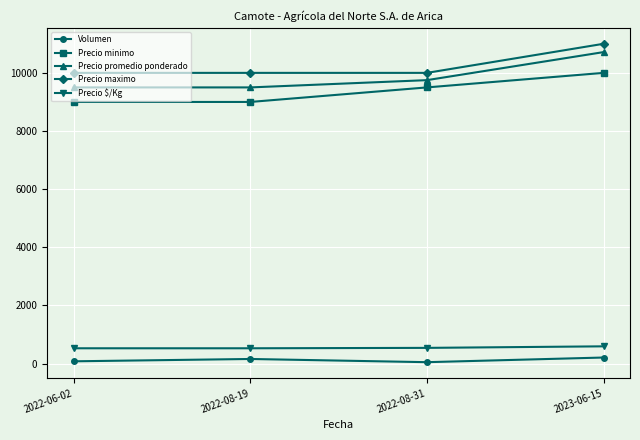

True or false: Precio maximo and Precio minimo intersect in this chart.

False